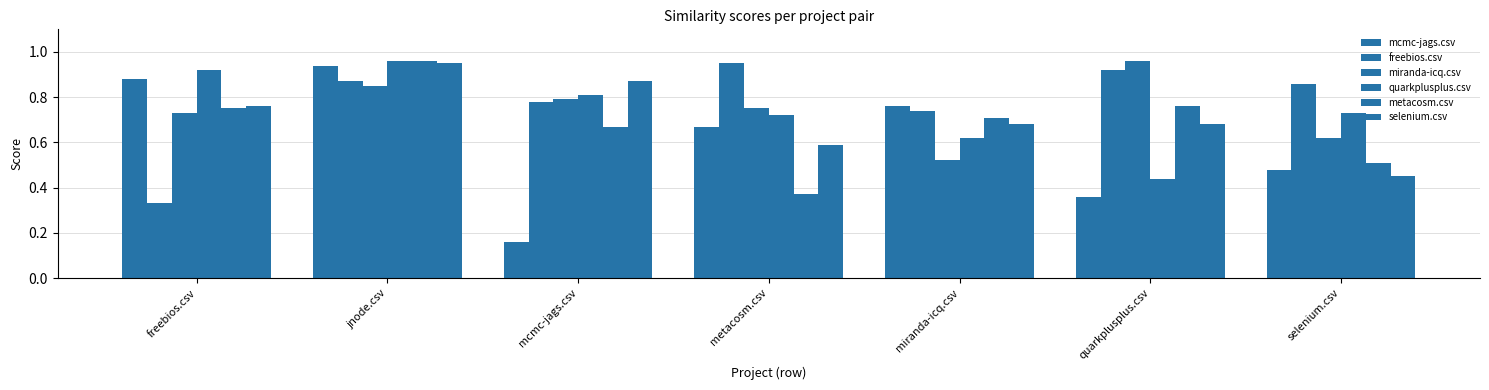

Reading left to right, list all the values displayed in this chart.

mcmc-jags.csv: 0.9	0.9	0.2	0.7	0.8	0.4	0.5
freebios.csv: 0.3	0.9	0.8	0.9	0.7	0.9	0.9
miranda-icq.csv: 0.7	0.8	0.8	0.8	0.5	1.0	0.6
quarkplusplus.csv: 0.9	1.0	0.8	0.7	0.6	0.4	0.7
metacosm.csv: 0.8	1.0	0.7	0.4	0.7	0.8	0.5
selenium.csv: 0.8	0.9	0.9	0.6	0.7	0.7	0.5